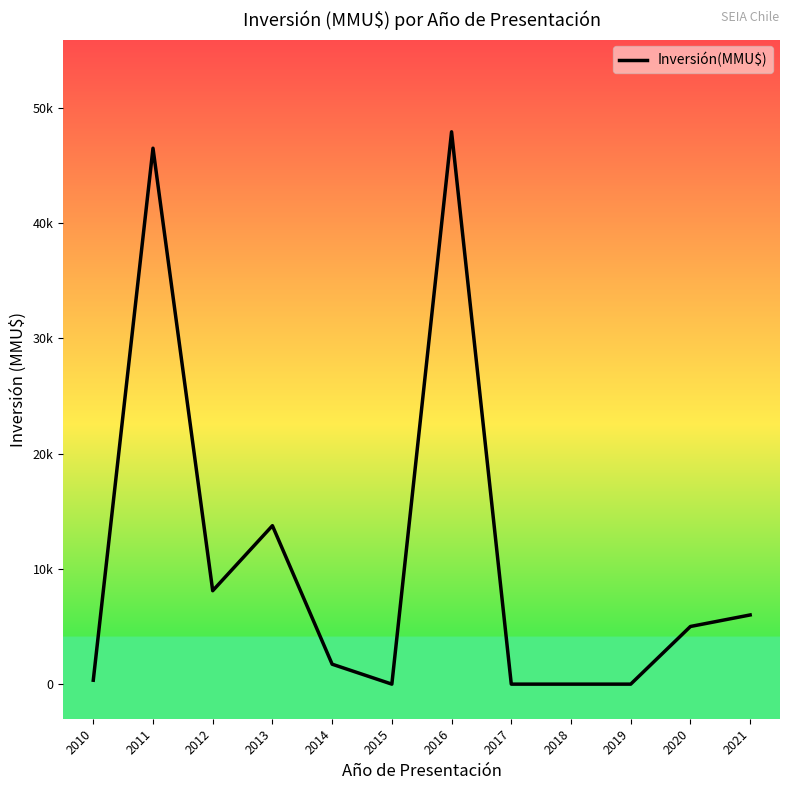

Is this an area chart (filled region under the line)?

Yes